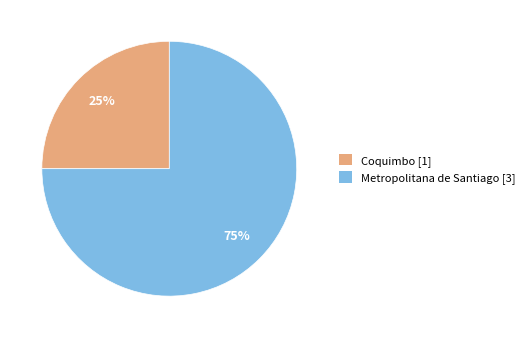

The Coquimbo slice represents 35% of the pie. True or false?

False